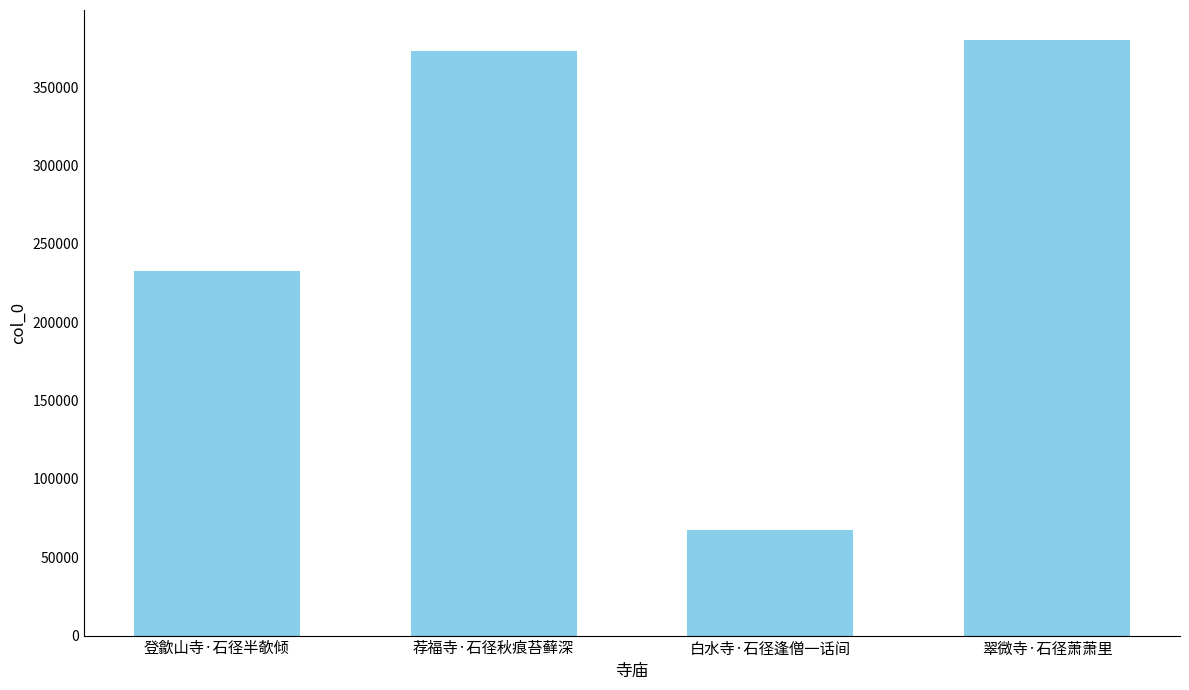

What is the change in value from 登歙山寺·石径半欹倾 to 荐福寺·石径秋痕苔藓深?

+140436